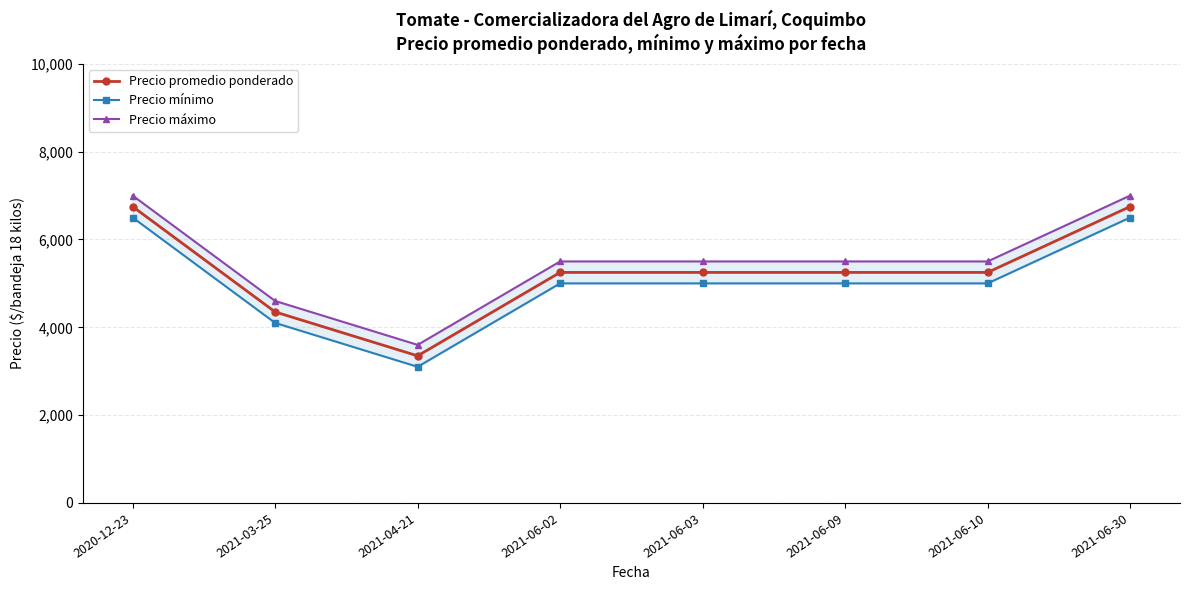

What is the spread (max minus min) of values at 2021-06-10?

500